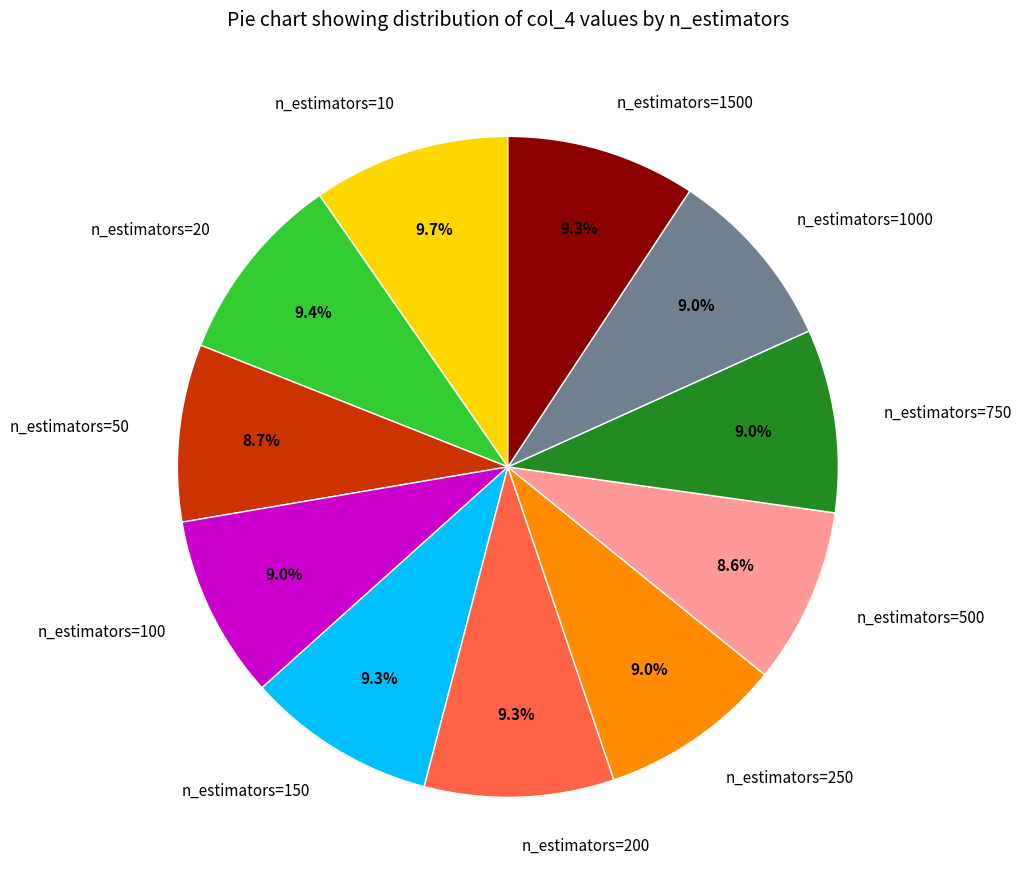

Is it true that n_estimators=1500 is 19% of the pie?

False